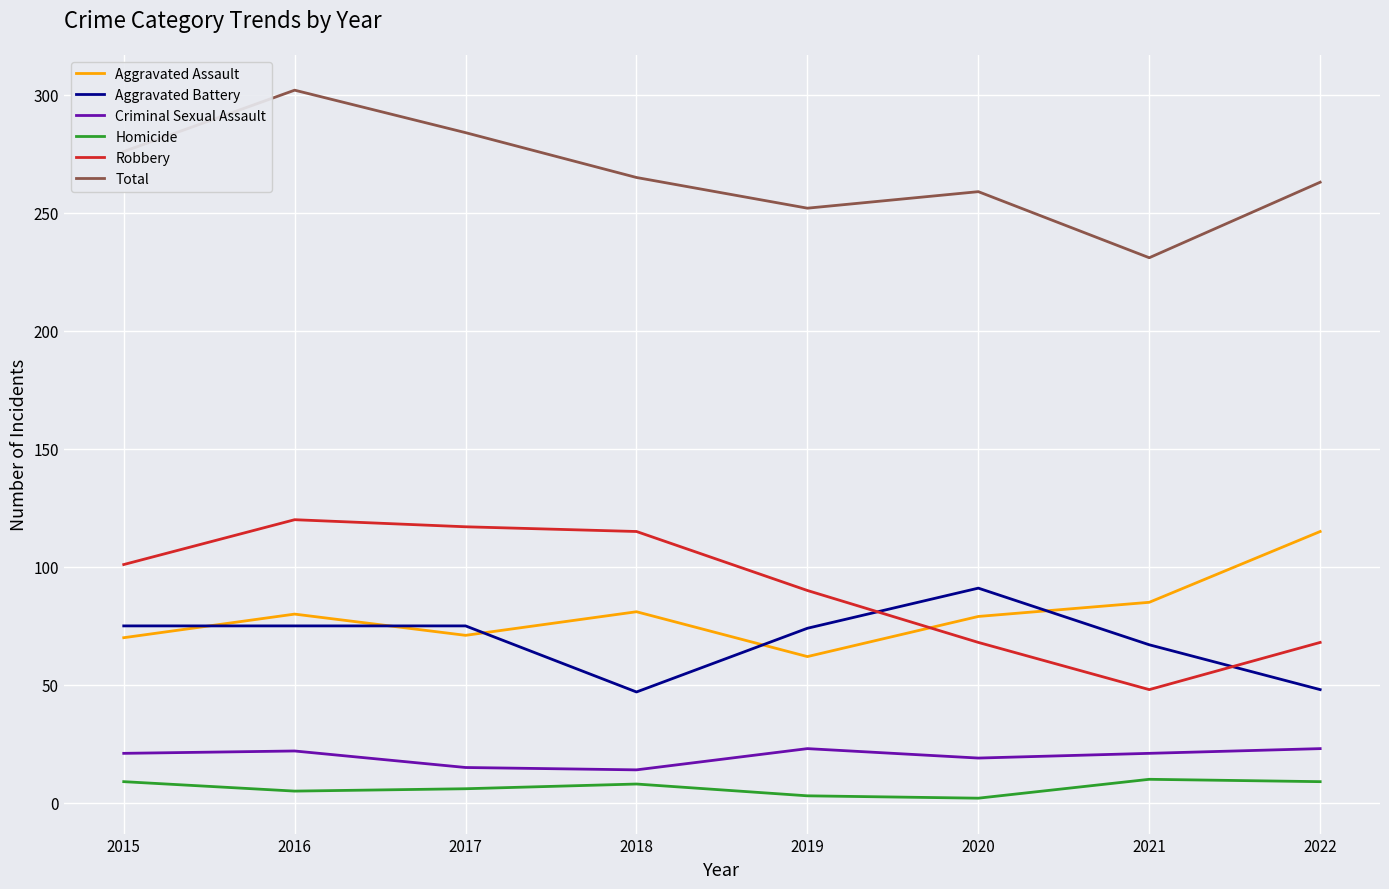

What is the sum of all Total values?

2132